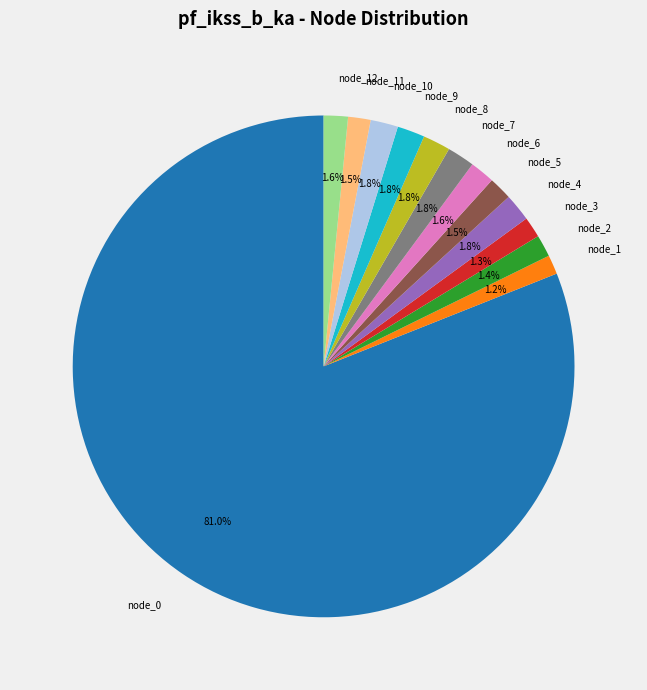

To the nearest percent, what is the difference between the largest and smallest slice percentages?

80%